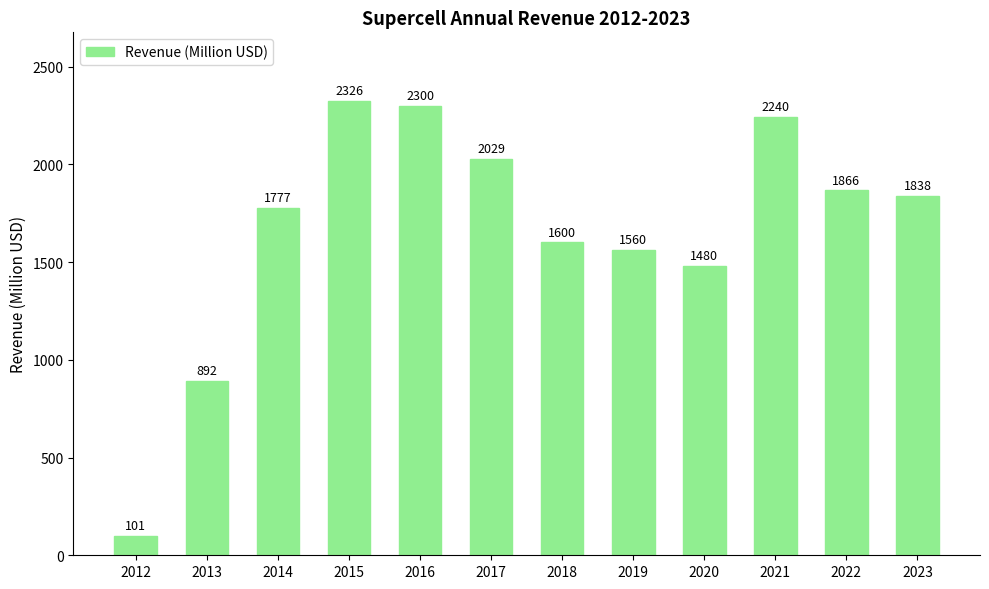

Read the value at 2023, to the nearest 100.

1800